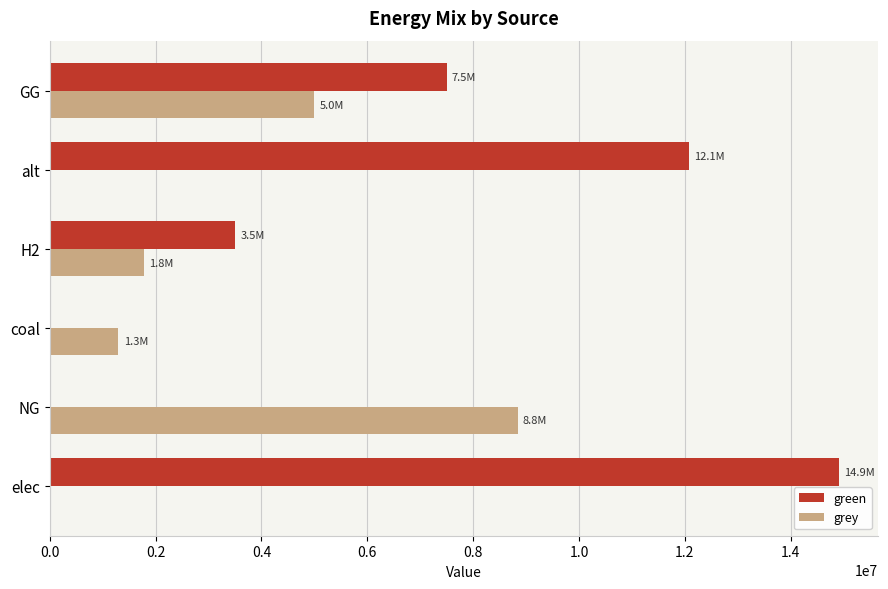

At which label is grey closest to 4419271?

GG